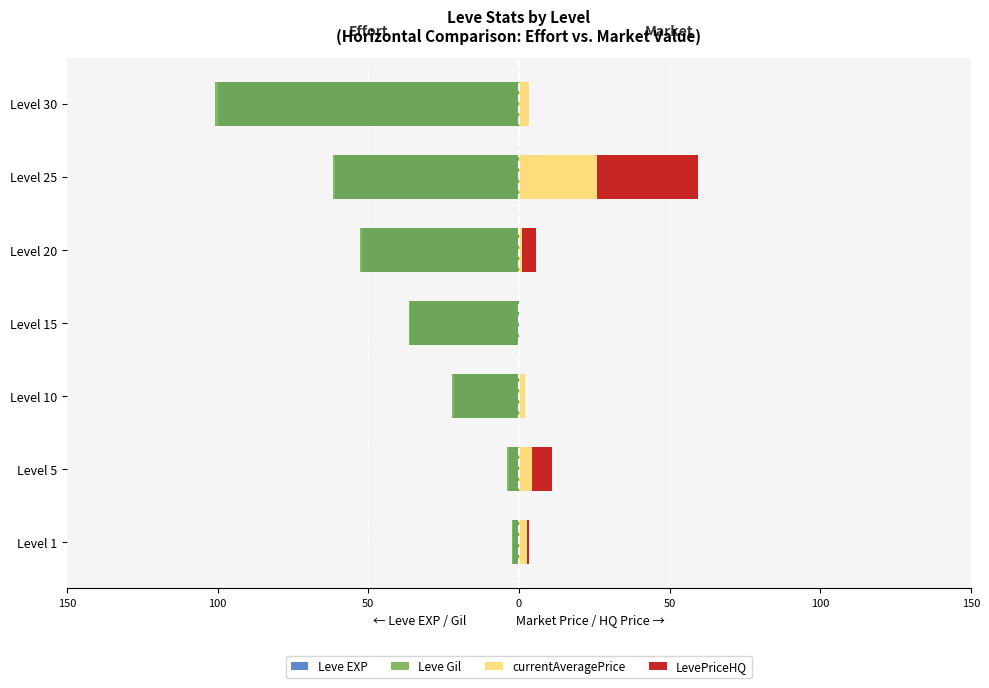

List the series in order of their peak value, highest first.

LevePriceHQ, currentAveragePrice, Leve EXP, Leve Gil